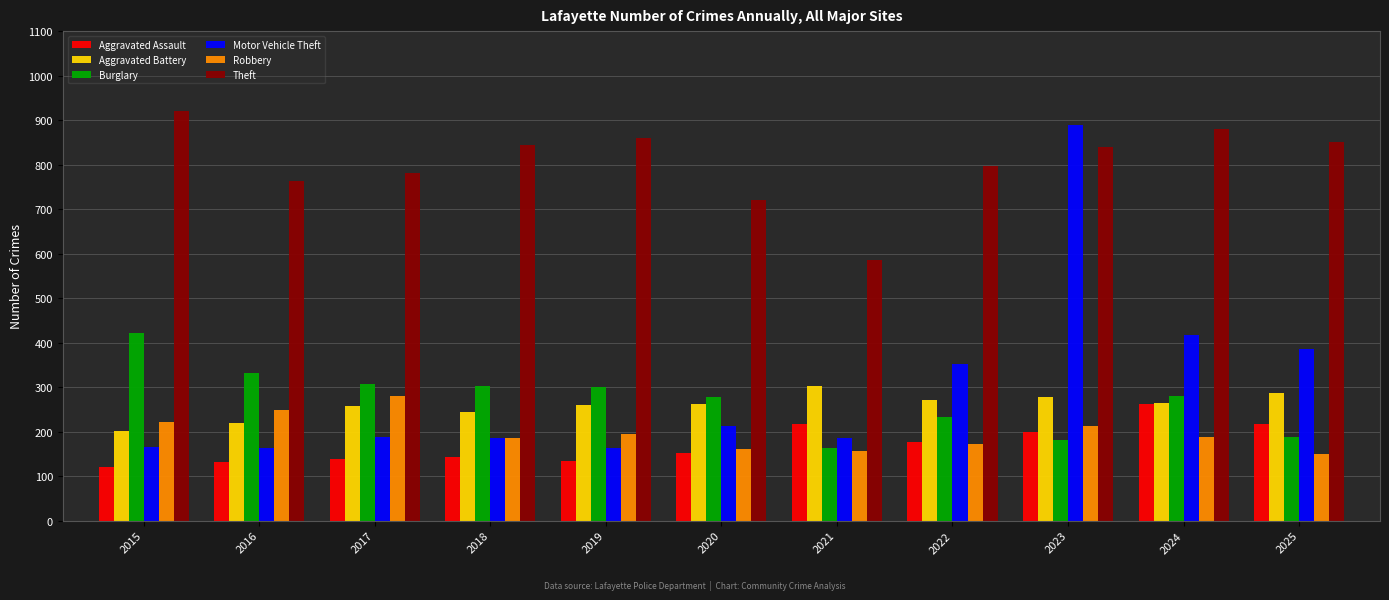

What is the maximum value for Motor Vehicle Theft?

889